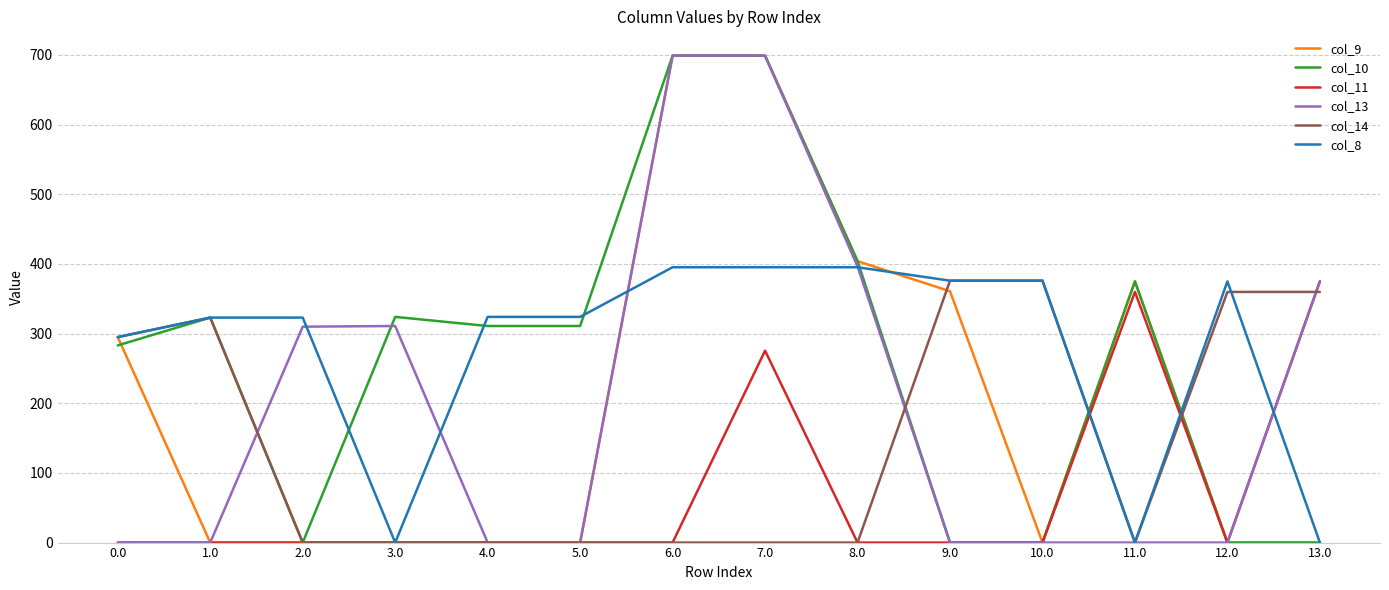

Is the value of col_9 at 1.0 greater than the value of col_14 at 10.0?

No